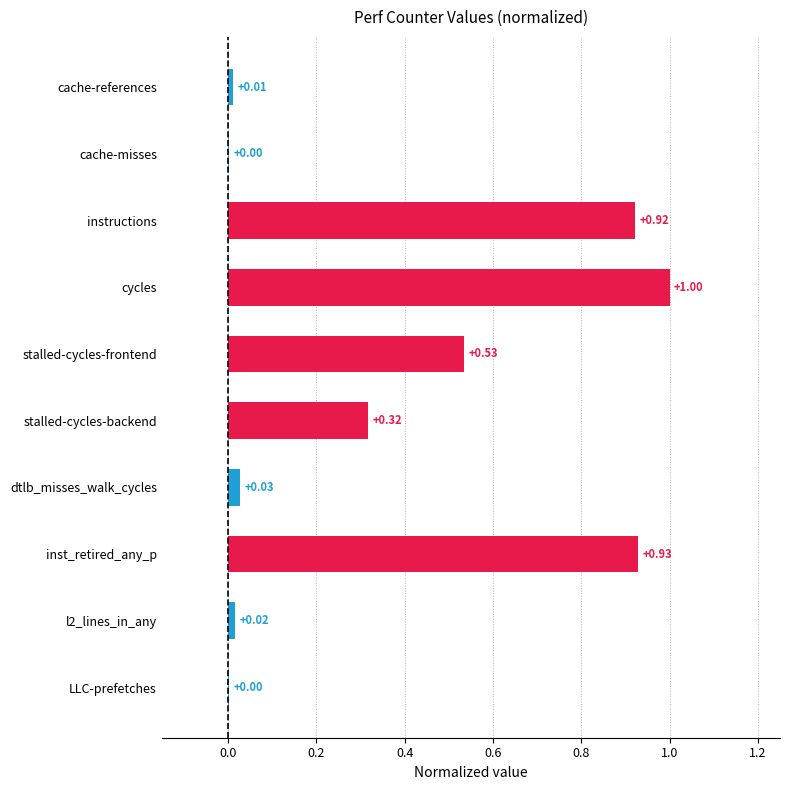

Which label corresponds to the largest value in the chart?

cycles